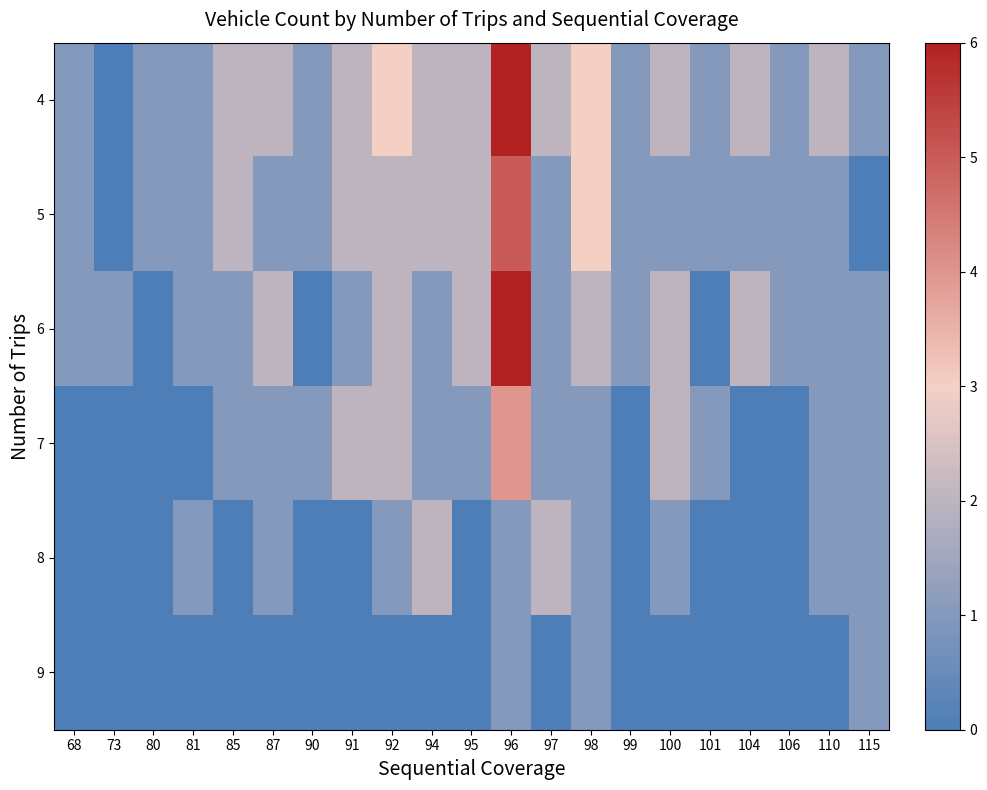

What is the total value across all series at 85?

6